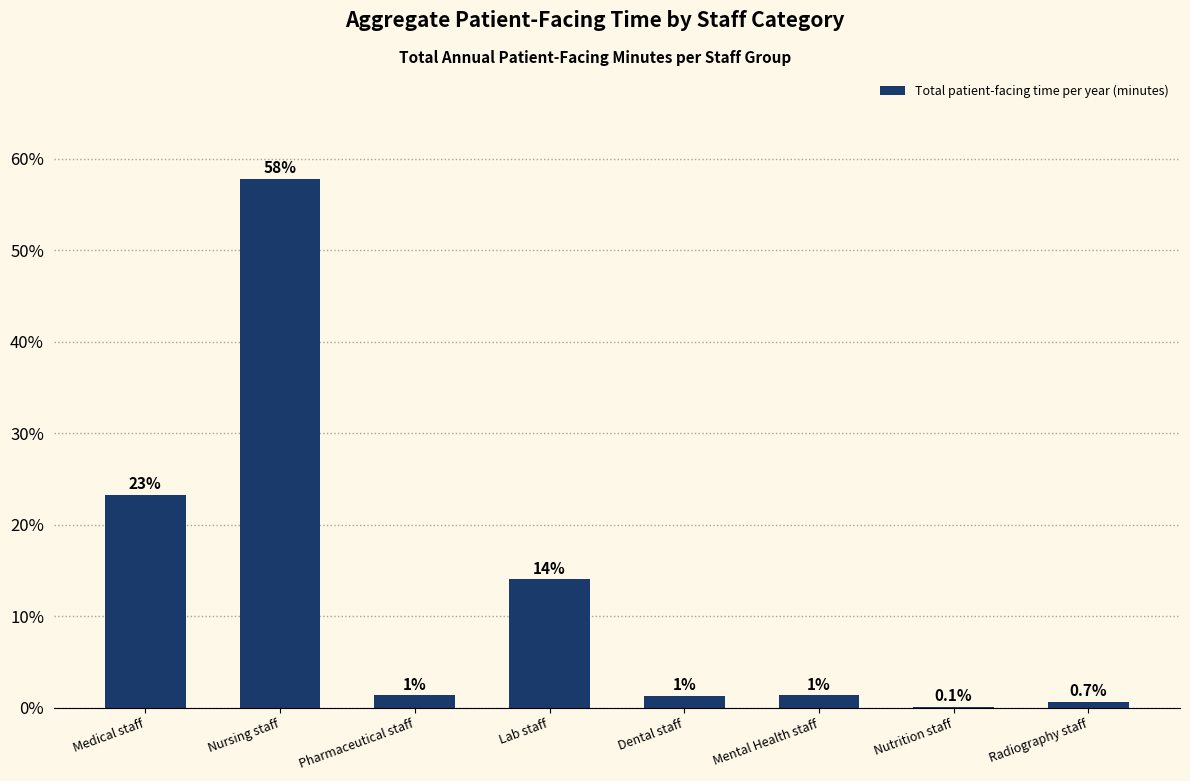

Is it true that the value at Radiography staff is 0.7?

True